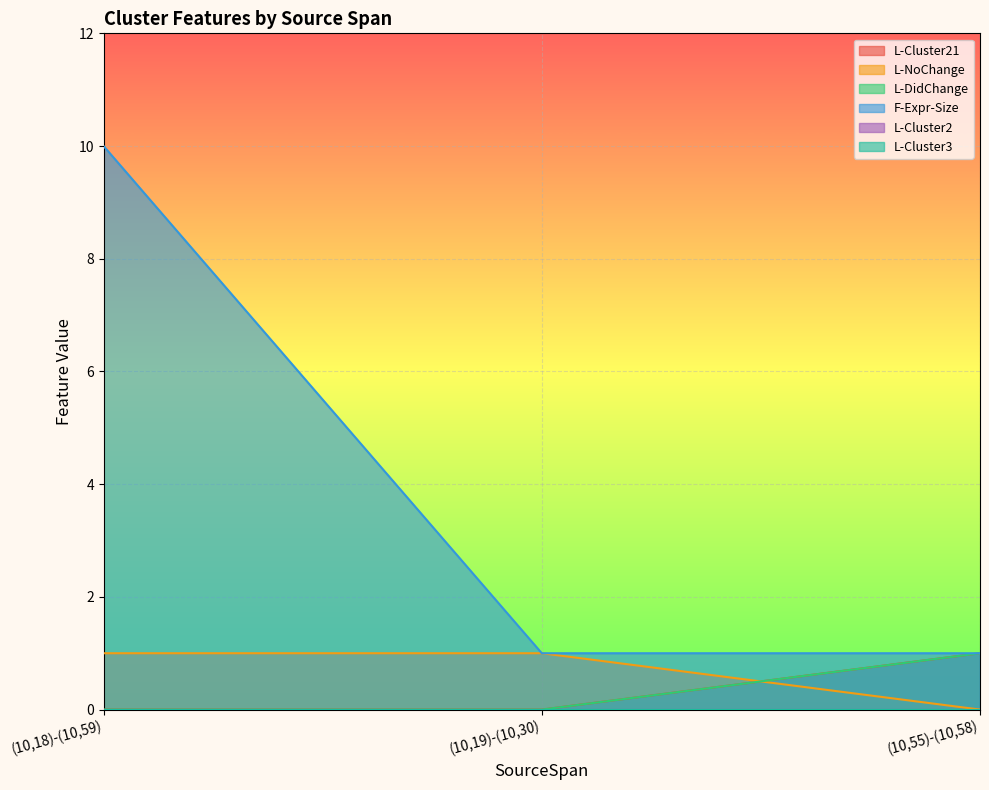

At which label does L-DidChange reach its peak?

(10,55)-(10,58)